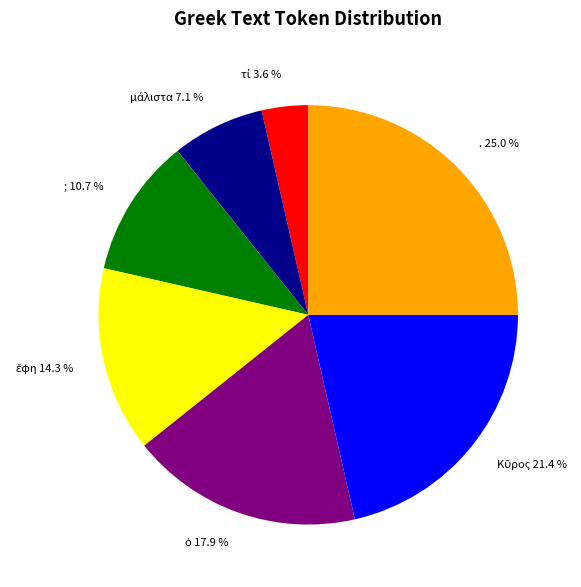

What percentage do . 25.0 % and ; 10.7 % together represent?

35.7%